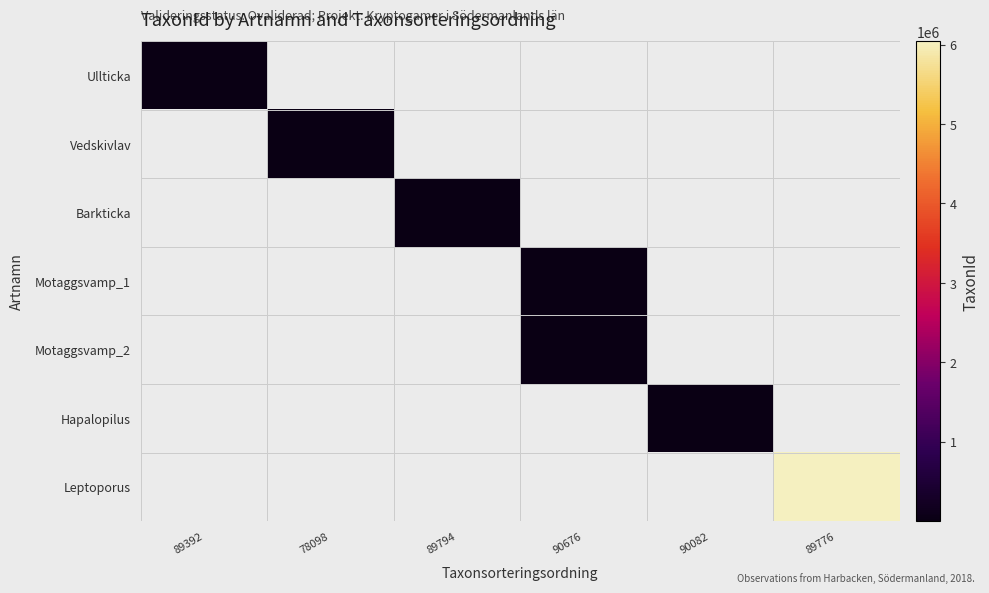

List the labels in order of Ullticka value, largest first.

89392, 78098, 89794, 90676, 90082, 89776